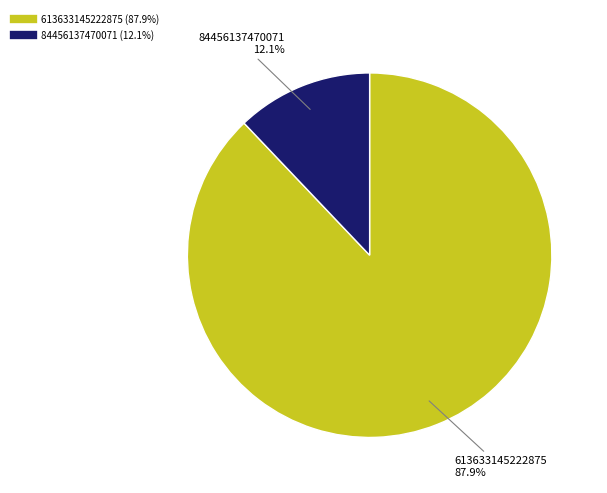

Does any single category account for the majority?

Yes